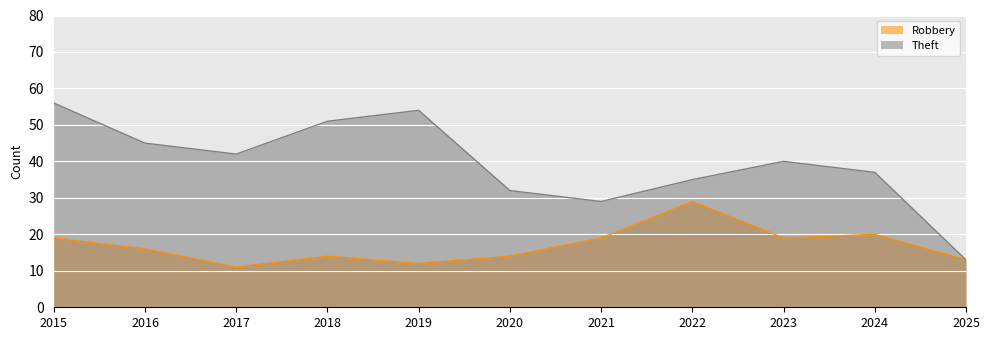

True or false: Robbery and Theft cross at least once.

False